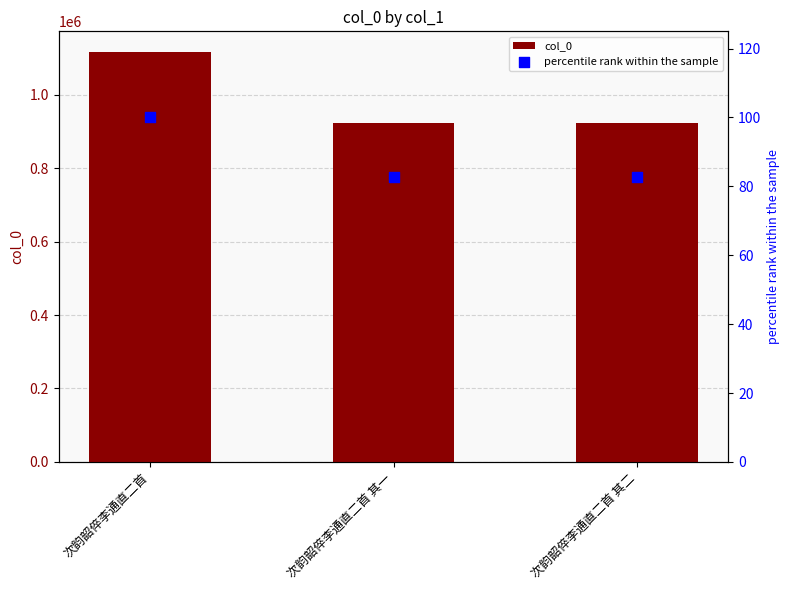

What are all the series names shown in the legend?

col_0, percentile rank within the sample